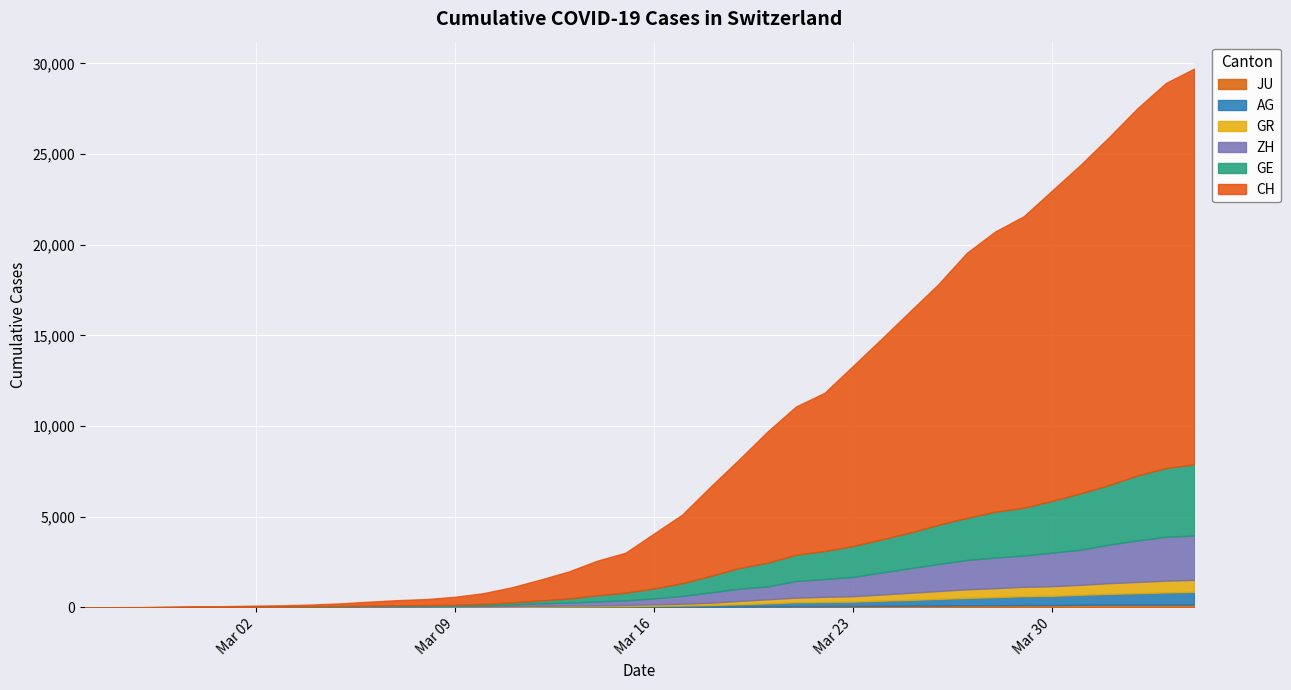

True or false: AG has more than 1 points higher than both neighbors.

False